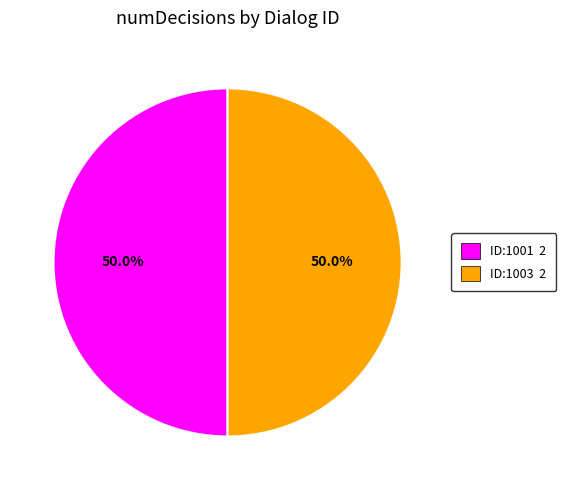

To the nearest percent, what is the difference between the largest and smallest slice percentages?

0%